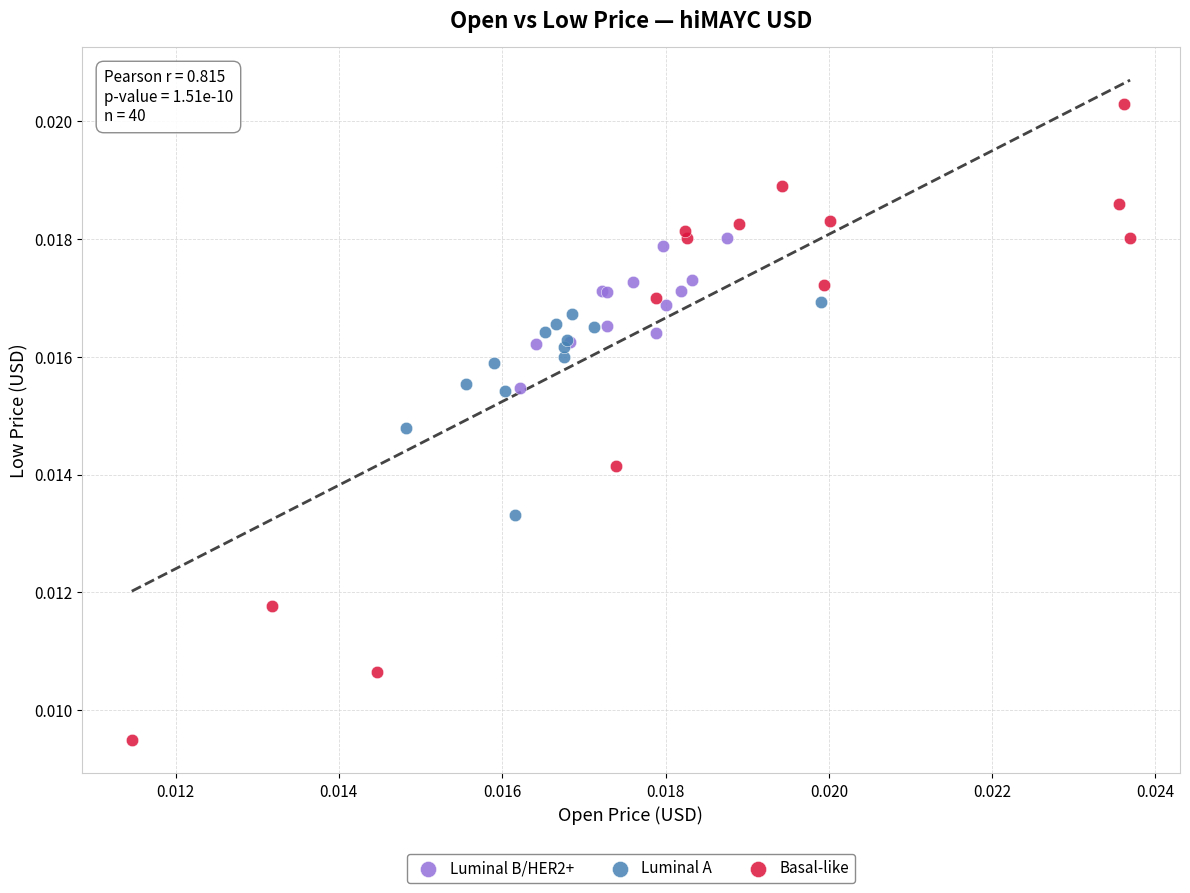

Which series contains the highest Y value?

Basal-like